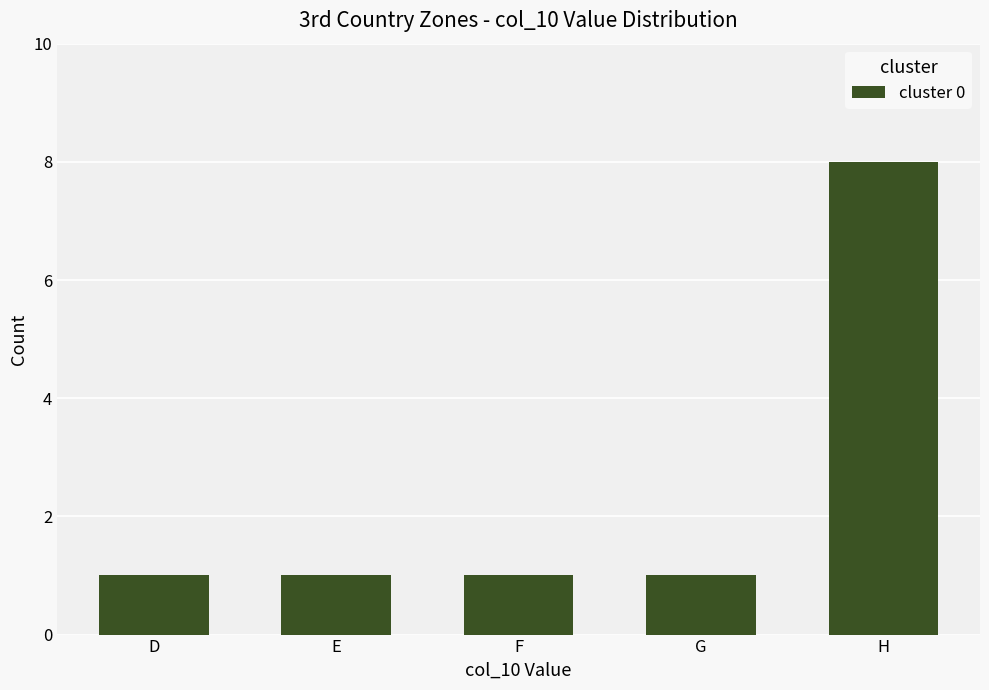

Are the bars grouped side by side (vs. stacked)?

No